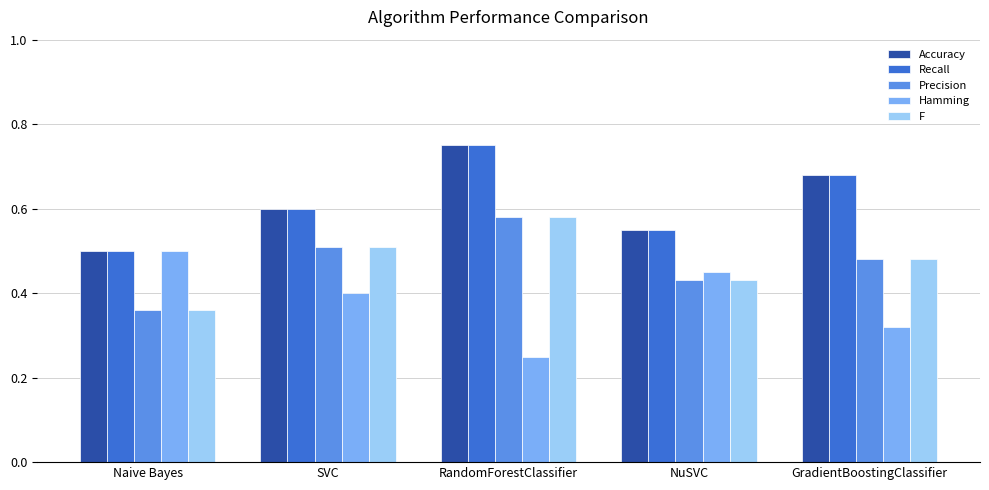

What are all the series names shown in the legend?

Accuracy, Recall, Precision, Hamming, F